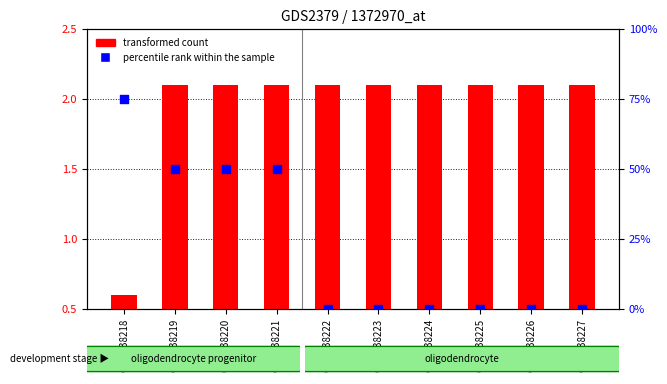

Which series contains the highest Y value?

percentile rank within the sample